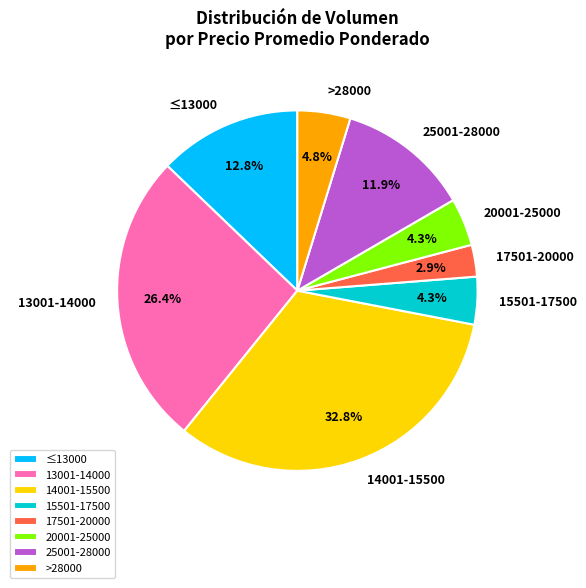

Is there a majority slice in this chart?

No